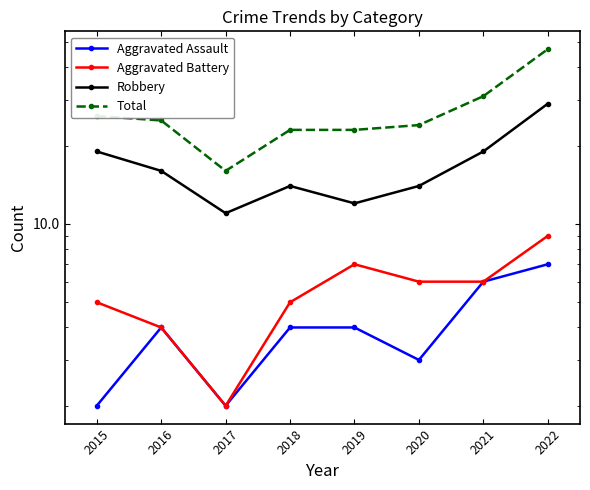

Count the Robbery values in the range 14 to 19.

5